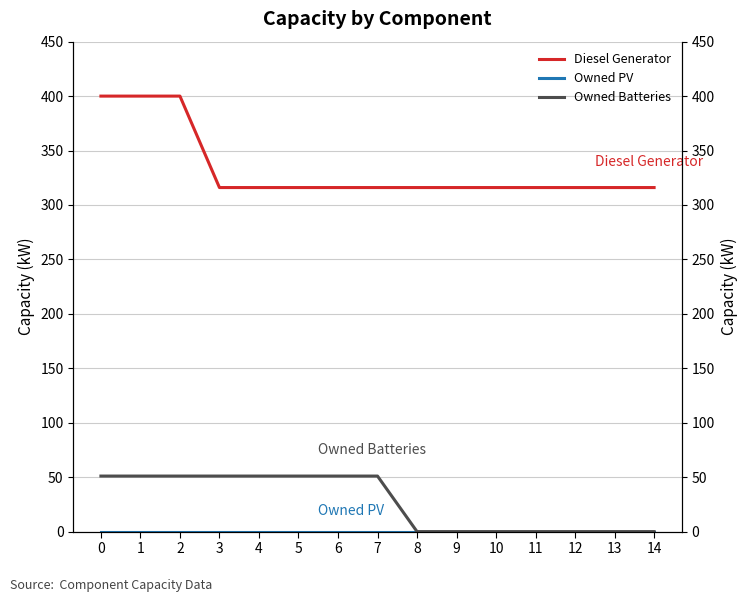

What is the total value across all series at 13?

316